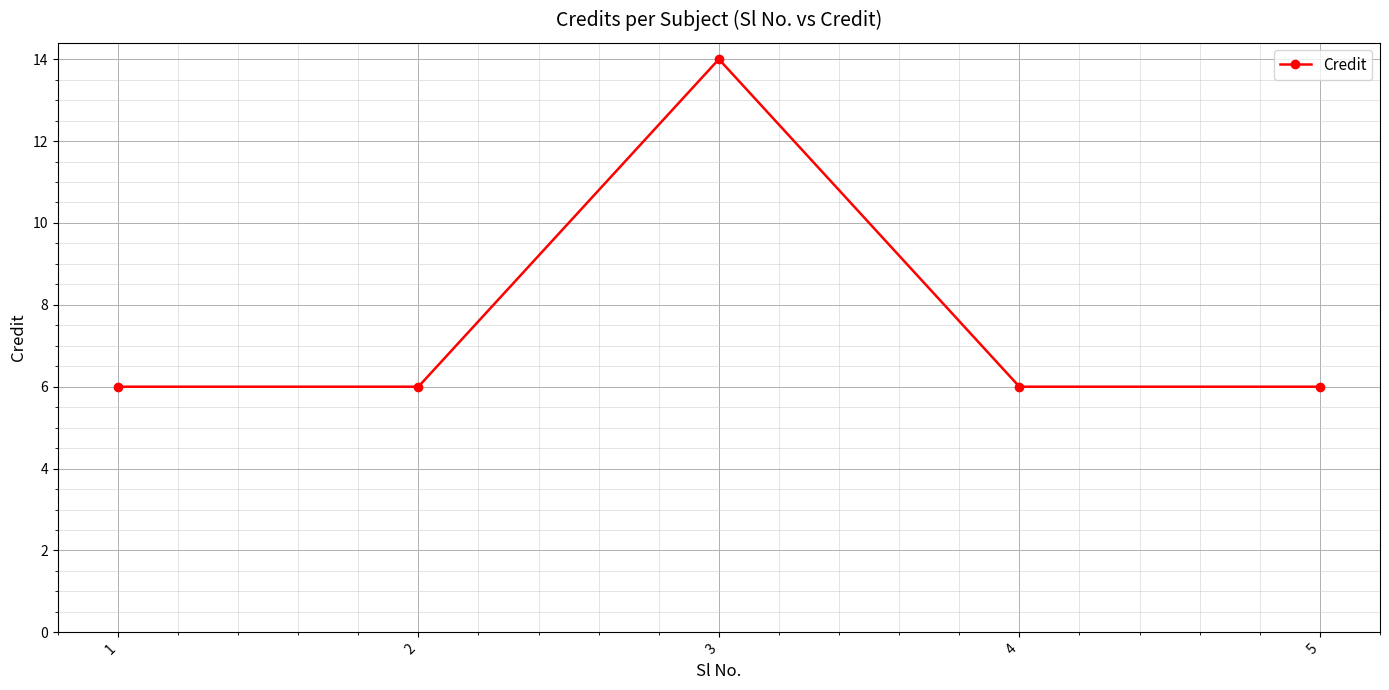

The value at 4 is 9. True or false?

False